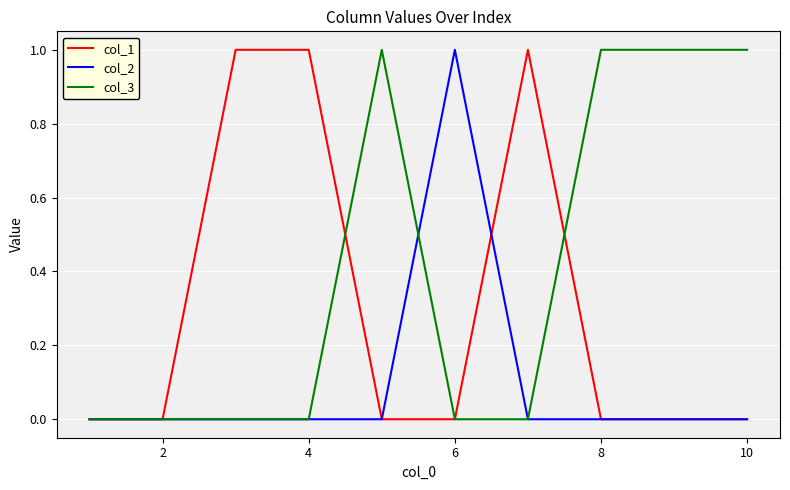

Which series has the largest total across all categories?

col_3